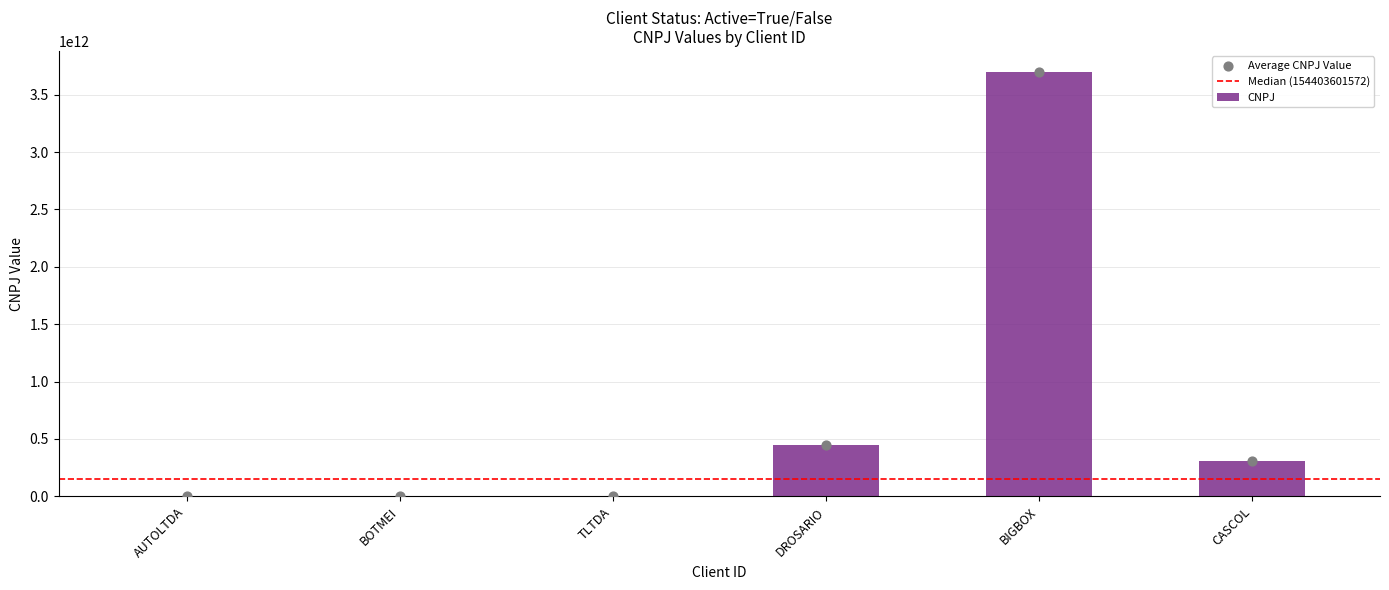

Approximately how many times larger is the value at BOTMEI compared to TLTDA?

1.0